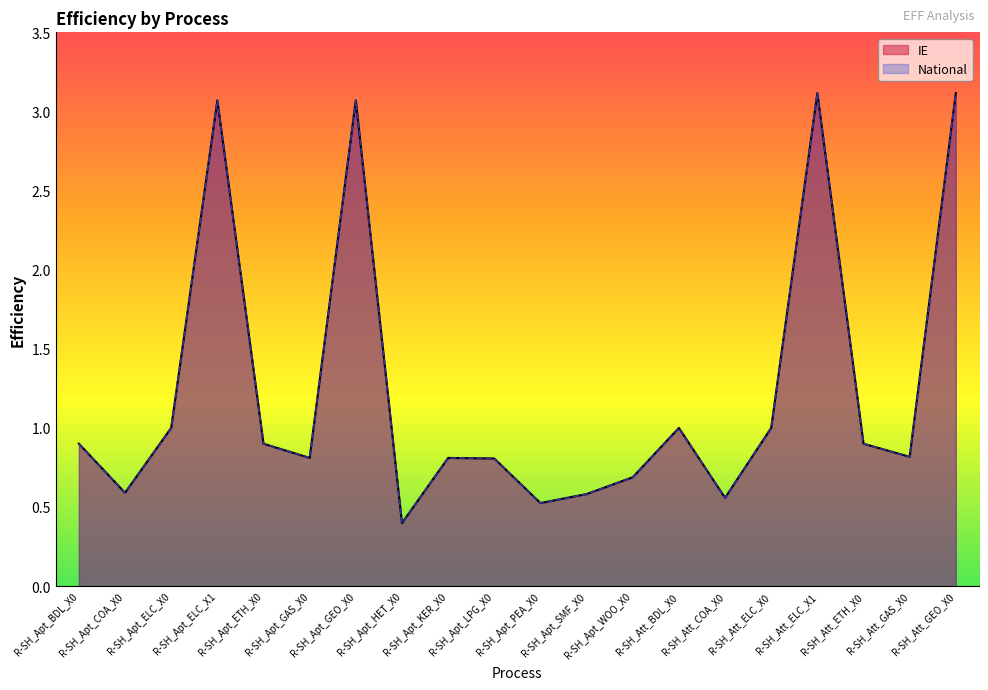

Which series changed the most between R-SH_Apt_KER_X0 and R-SH_Att_COA_X0?

IE